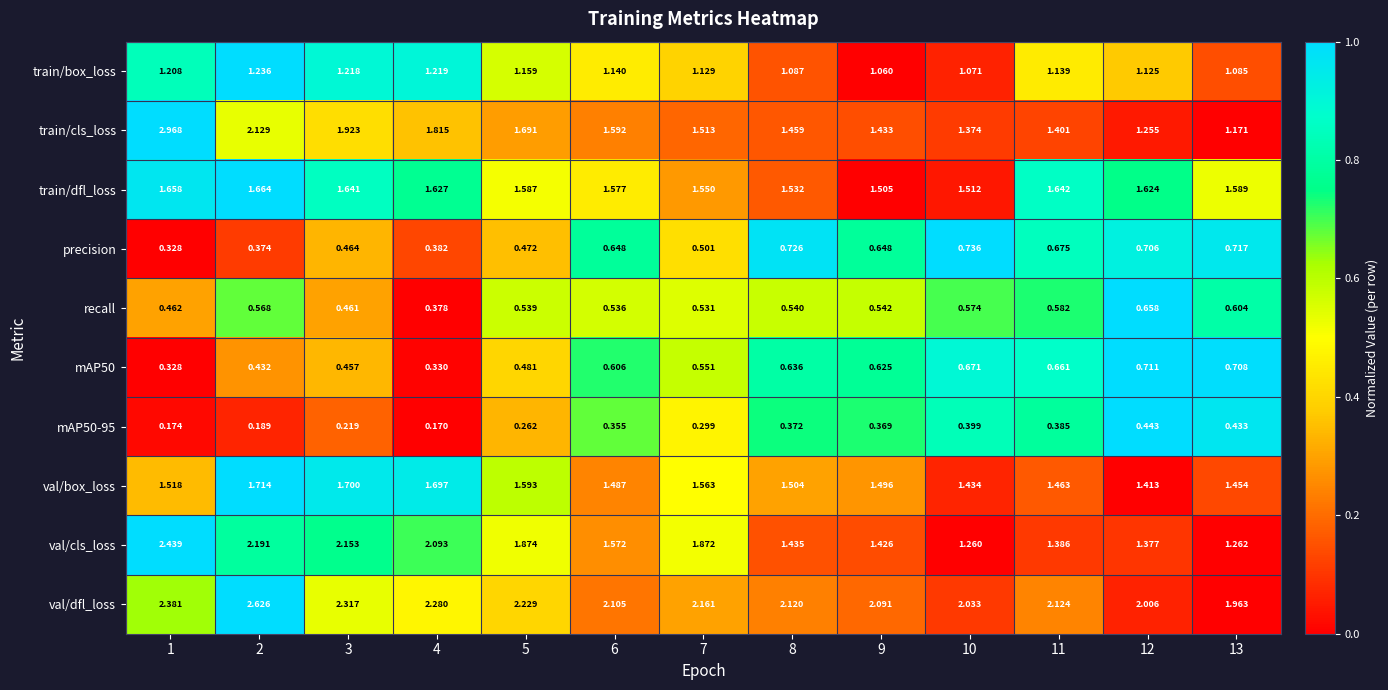

Rank the series at 13 from highest to lowest value.

val/dfl_loss, train/dfl_loss, val/box_loss, val/cls_loss, train/cls_loss, train/box_loss, precision, mAP50, recall, mAP50-95